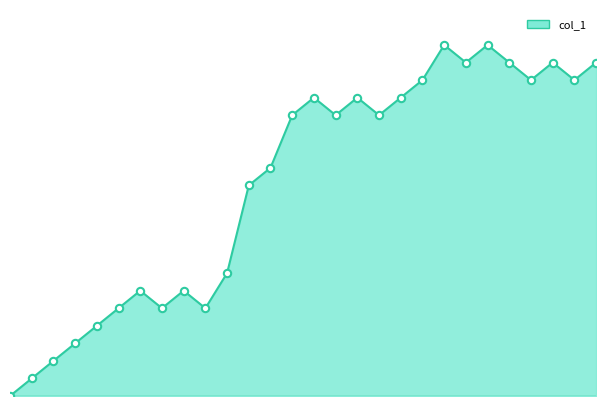

Approximately how many times larger is the value at 8 compared to 25?

0.3